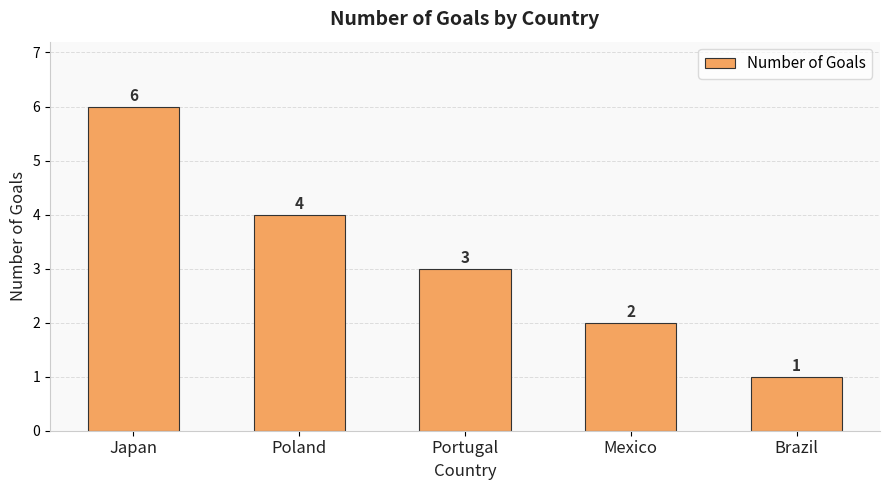

What is the maximum value shown in the chart?

6